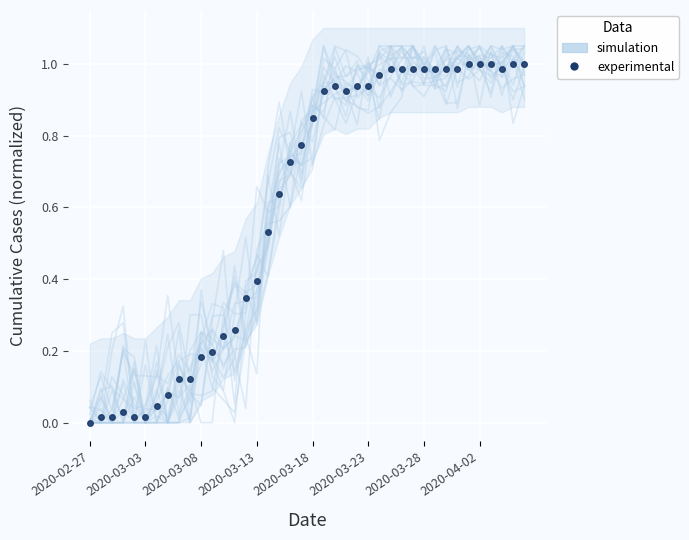

Which has a higher value, 29 or 33?

29